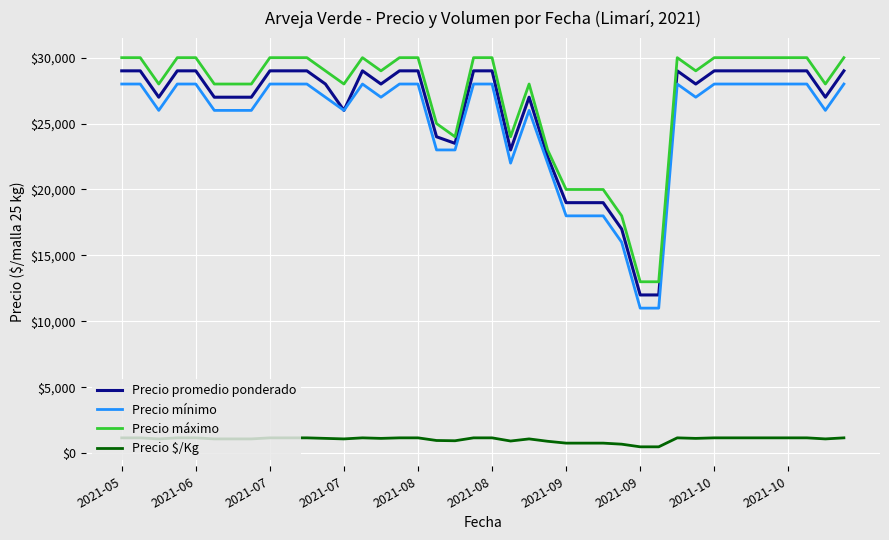

What is the maximum value shown in the chart?

30000